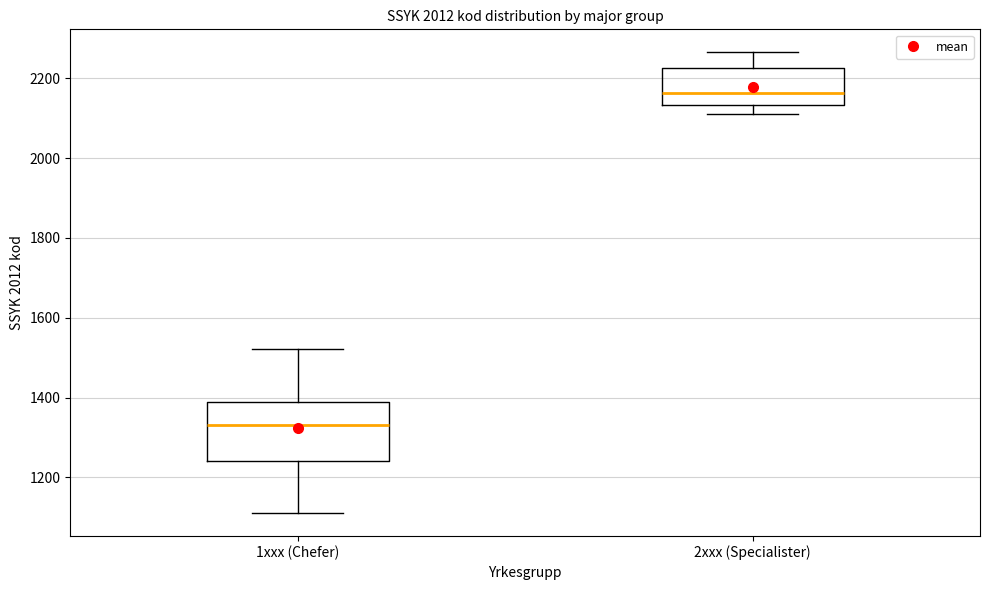

Which box's median line is the lowest?

1xxx (Chefer)